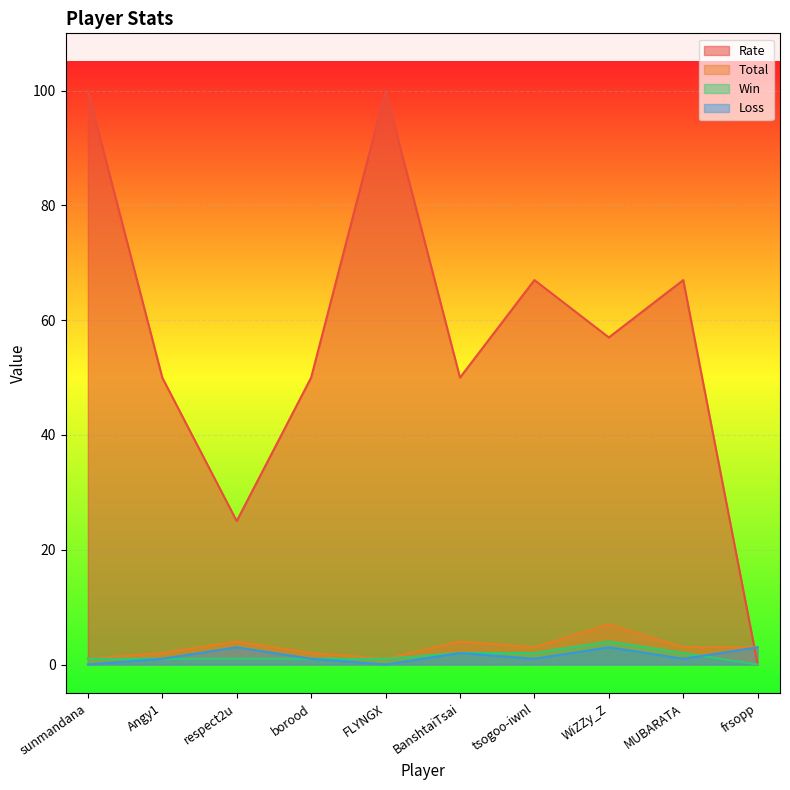

What is the label of the 6th point from the right?

FLYNGX